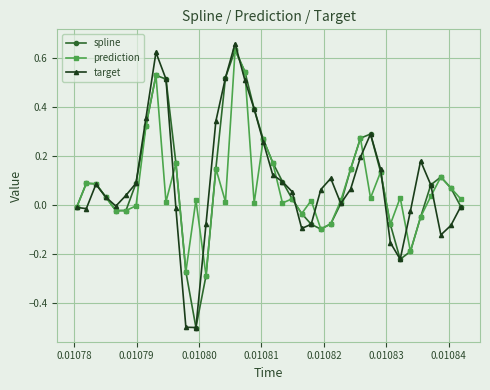

True or false: prediction has more than 0 interior local peaks.

True